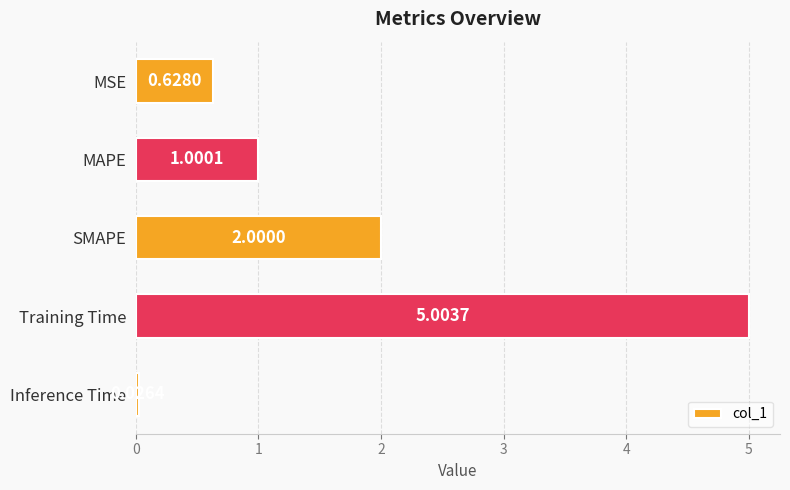

Rank the categories by value from highest to lowest.

Training Time, SMAPE, MAPE, MSE, Inference Time